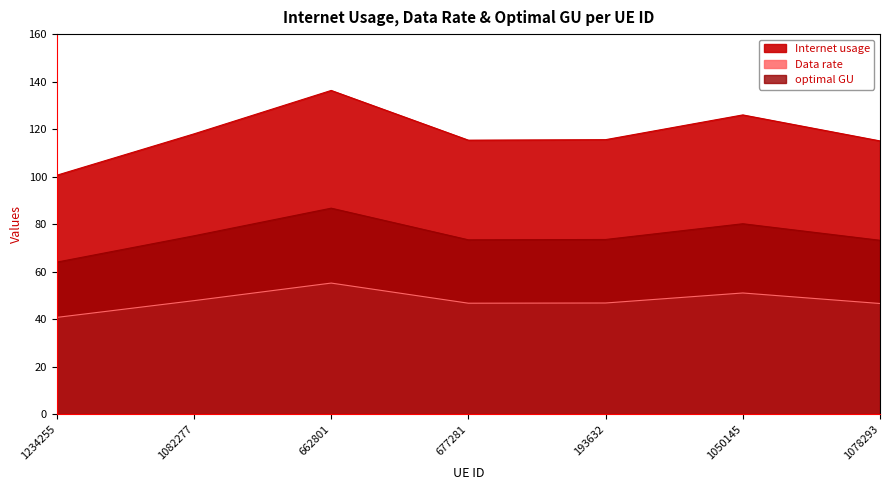

Which label corresponds to the smallest value in the chart?

1234255